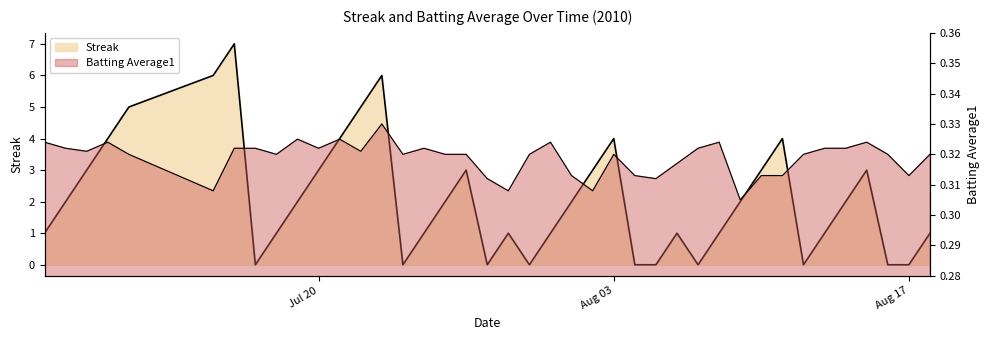

What are all the series names shown in the legend?

Streak, Batting Average1